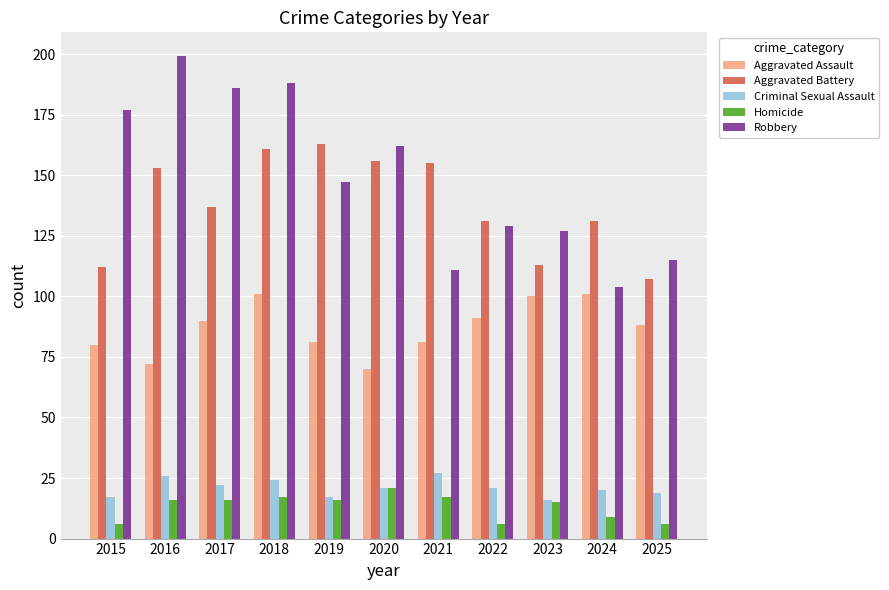

Are the bars grouped side by side (vs. stacked)?

Yes